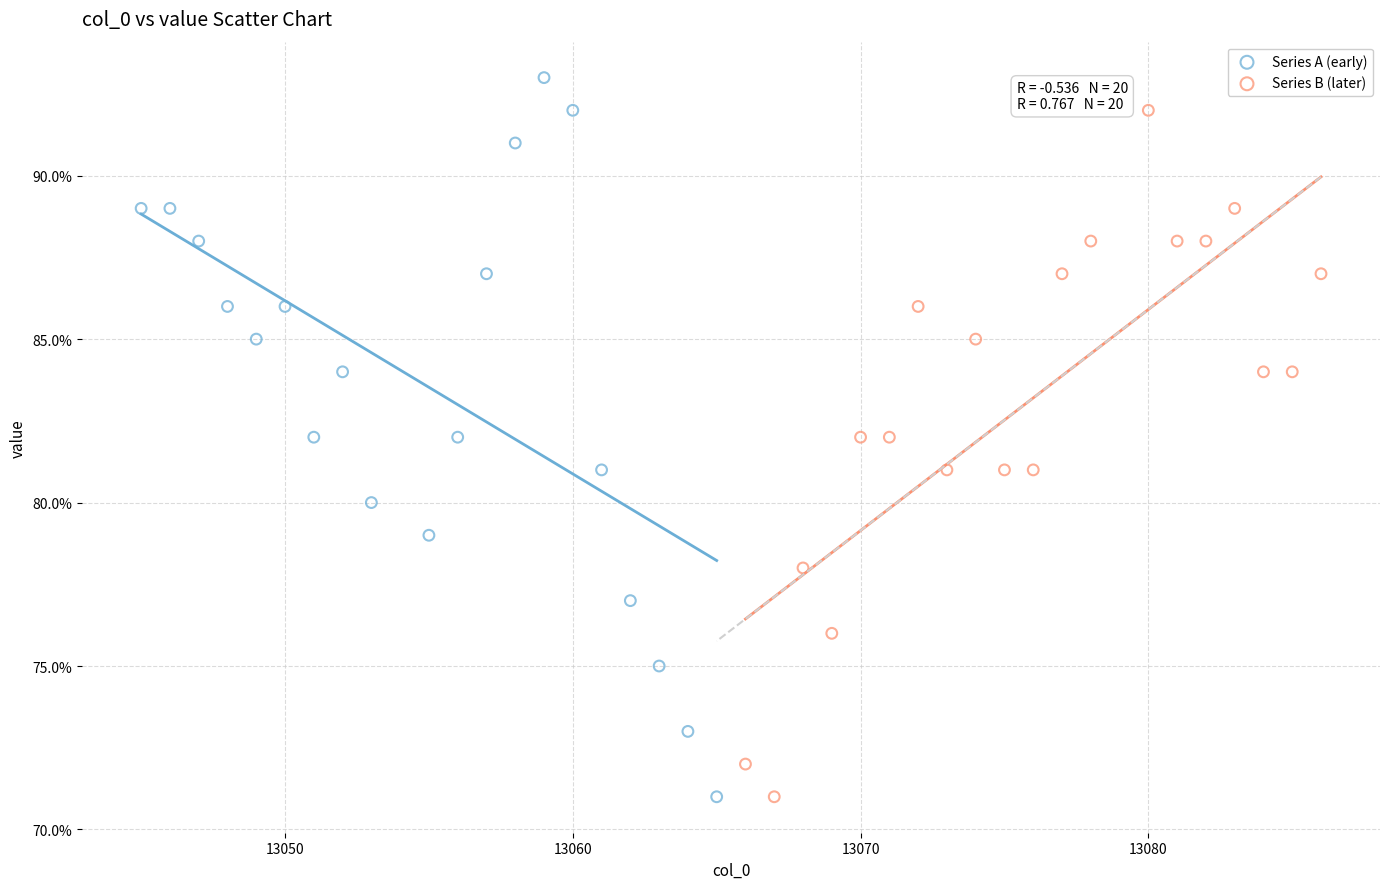

Which series contains the highest Y value?

Series A (early)